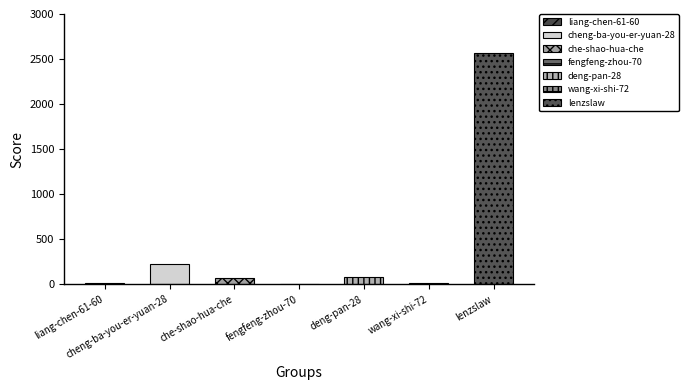

Reading left to right, list all the values displayed in this chart.

liang-chen-61-60=8	cheng-ba-you-er-yuan-28=227	che-shao-hua-che=68	fengfeng-zhou-70=3	deng-pan-28=76	wang-xi-shi-72=14	lenzslaw=2569